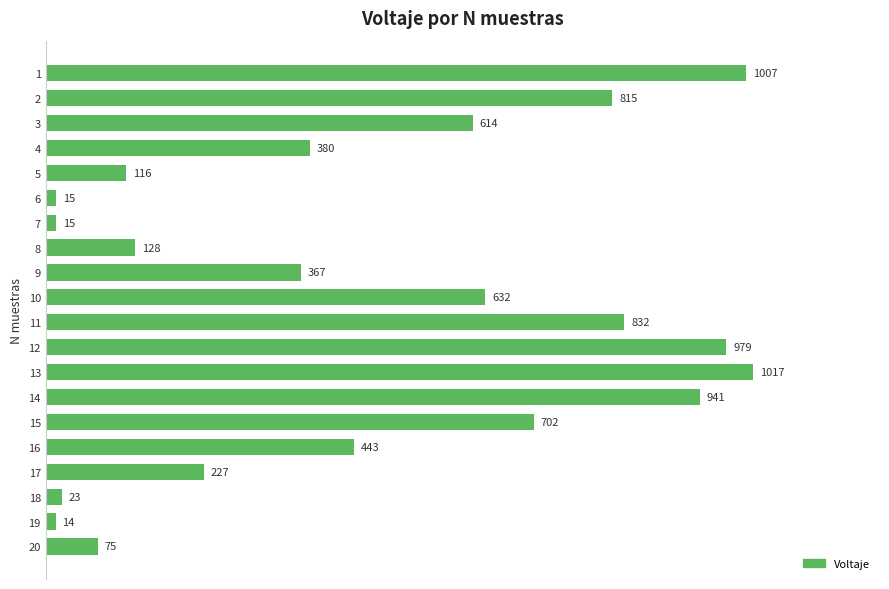

What value does the data have at 15?

702